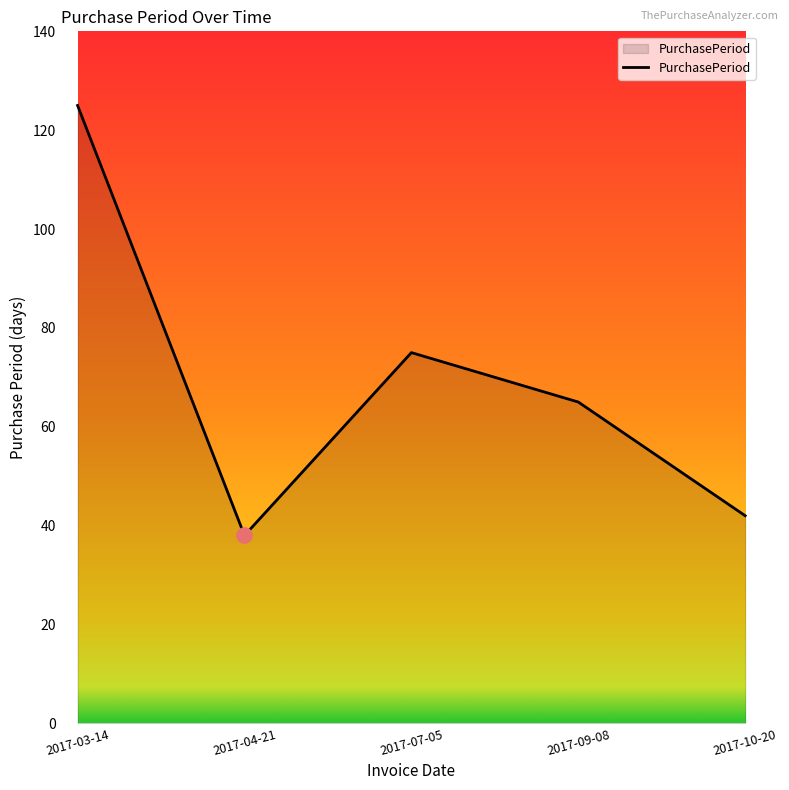

Does the chart display data point markers on the line(s)?

No